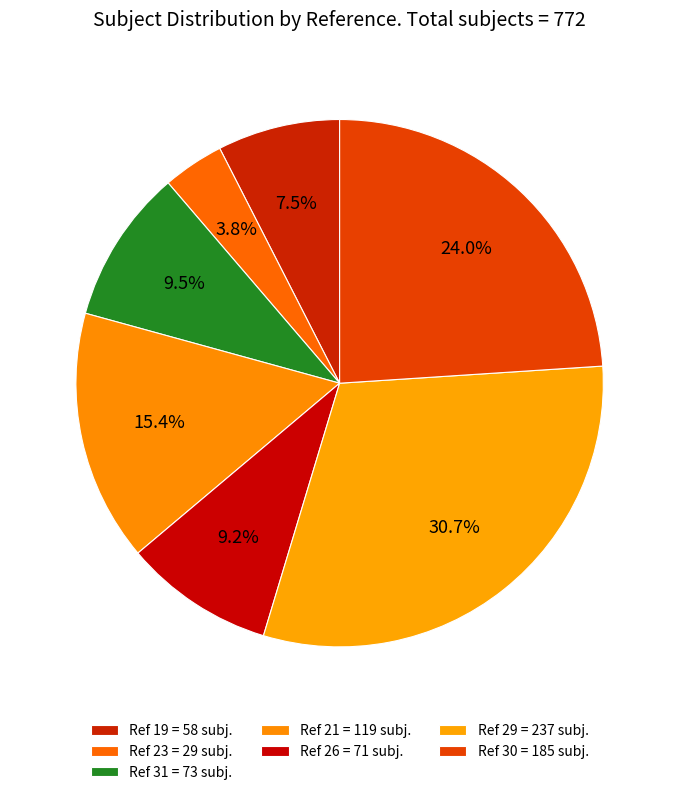

Count the number of slices in the pie.

7